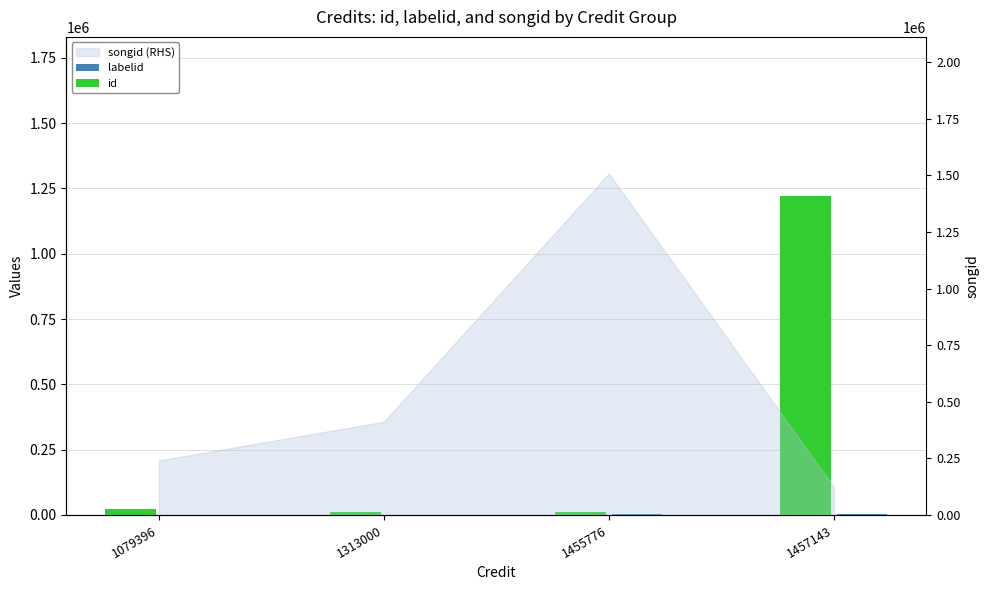

What is the difference between the maximum and second lowest values in the labelid series?

3394